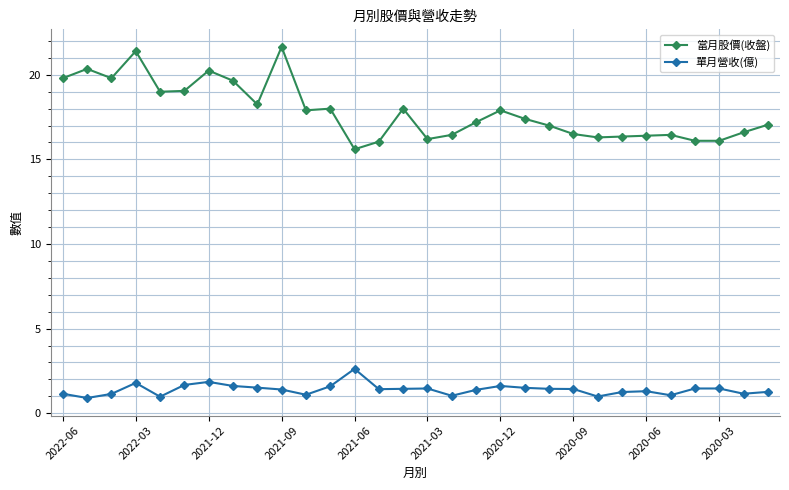

How many categories are shown in the chart?

30